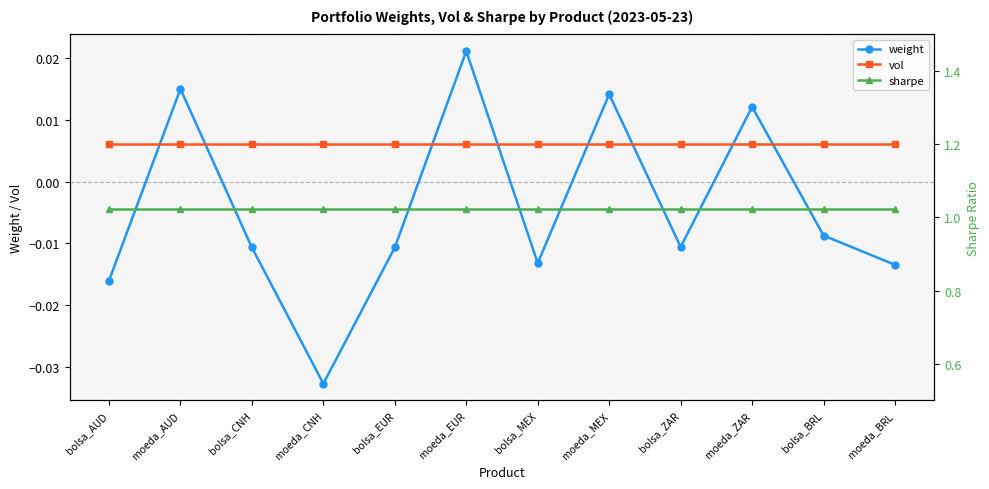

What is the label of the 11th point from the left?

bolsa_BRL